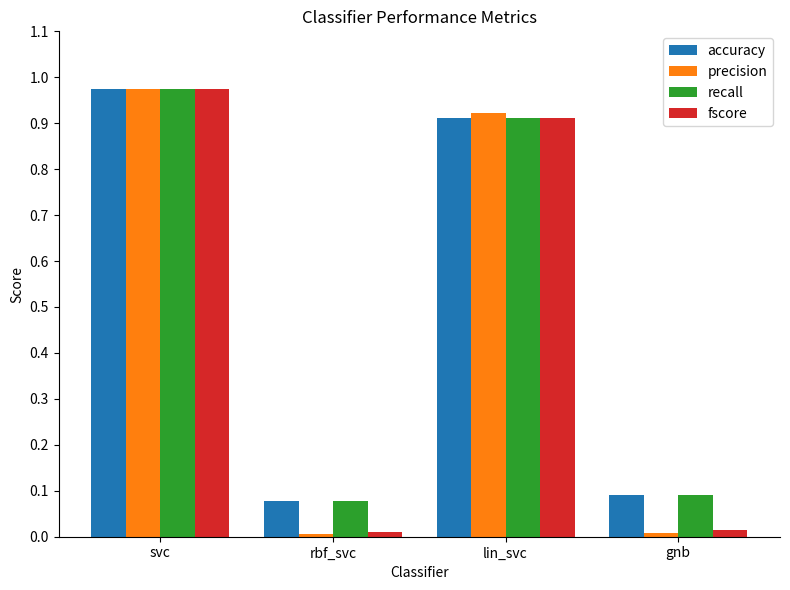

At which category is the sum across all series the highest?

svc